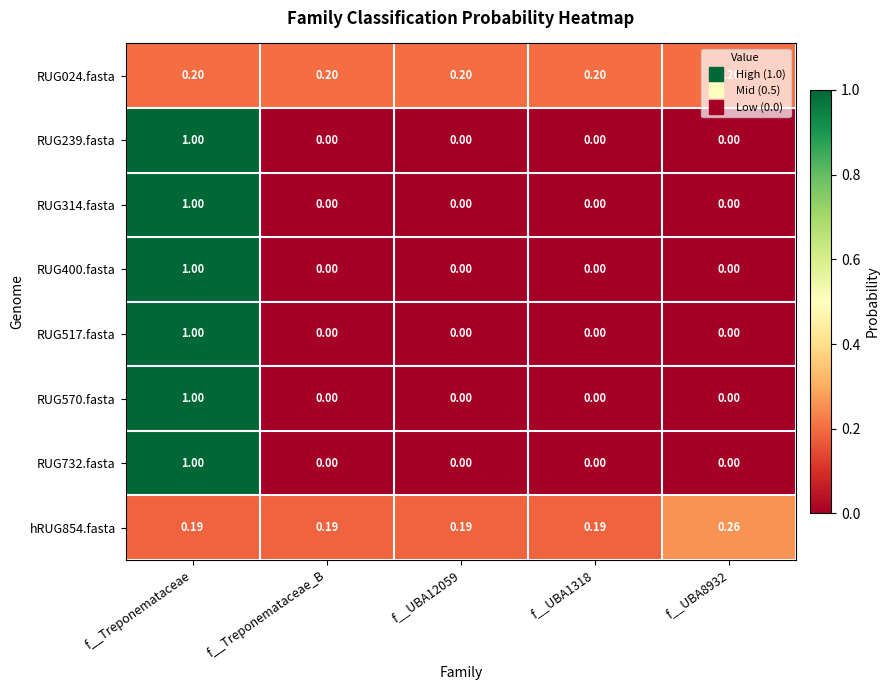

At which category does the chart reach its peak across all series?

f__Treponemataceae